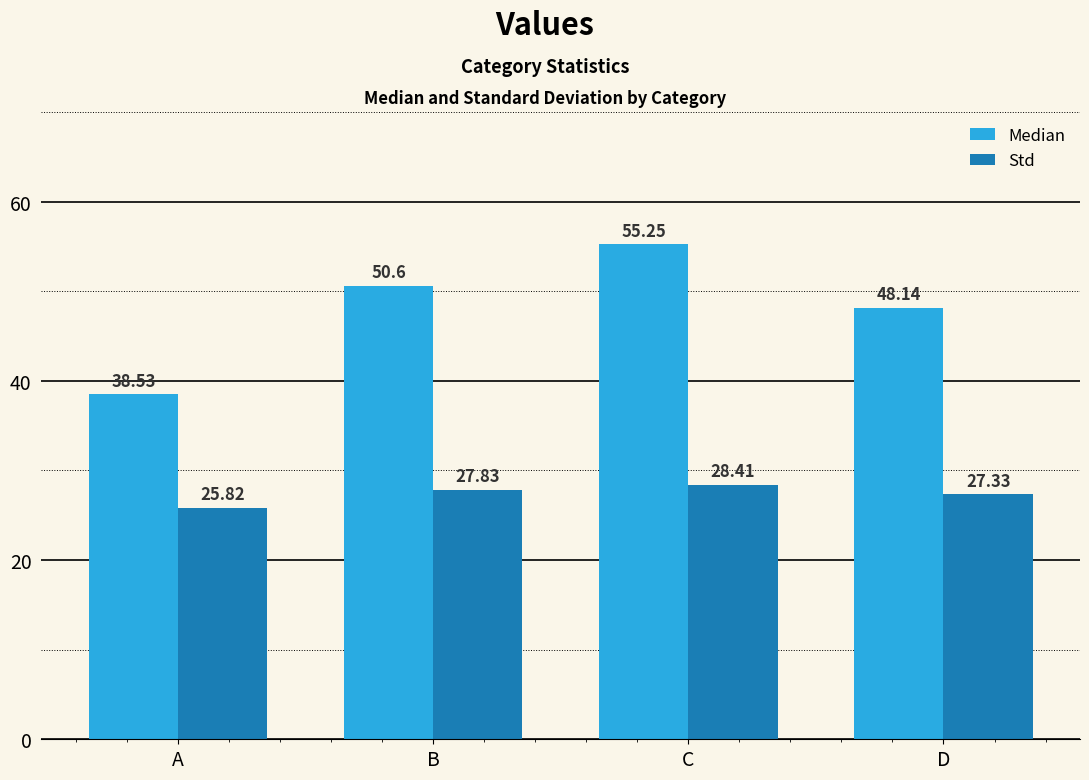

At which label does Std reach its peak?

C